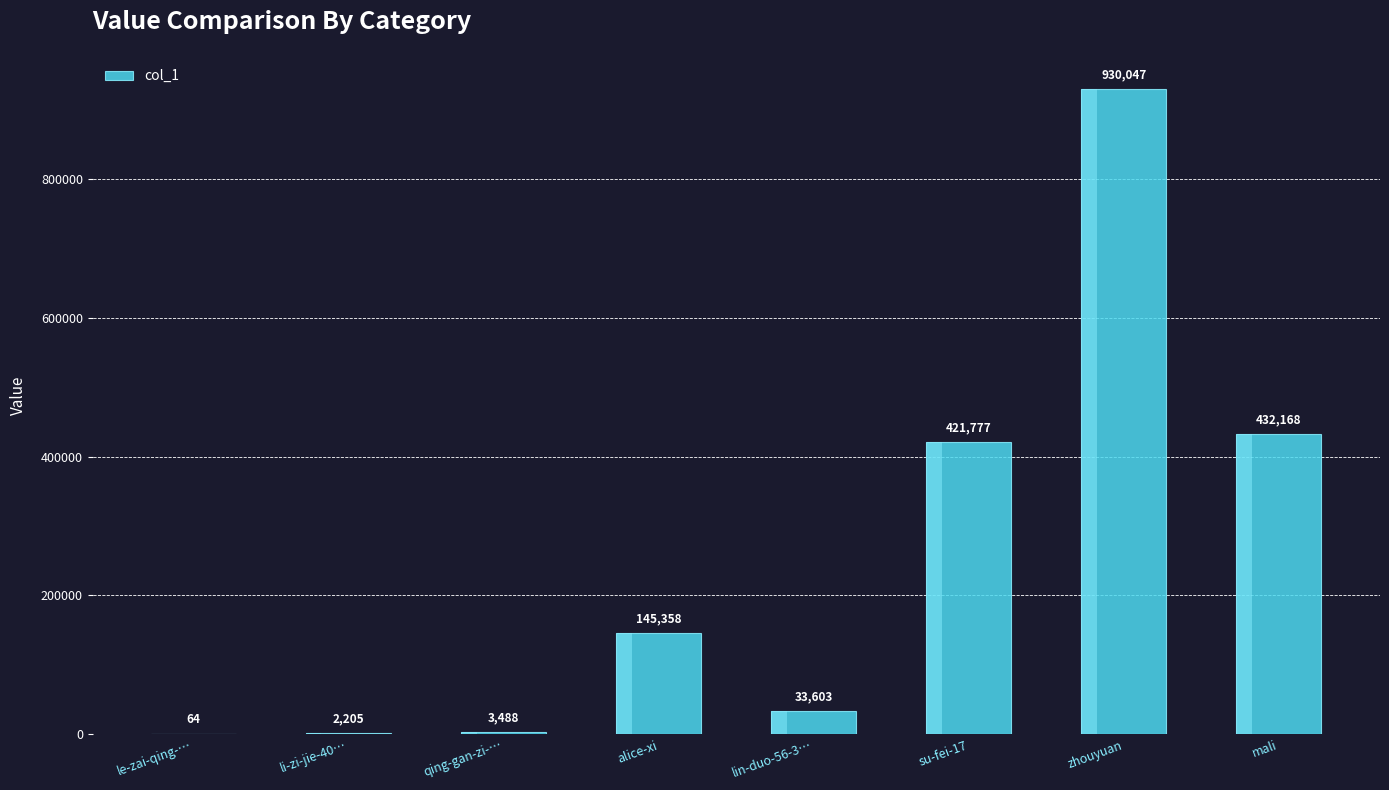

What is the value of the 1st bar from the left?

64